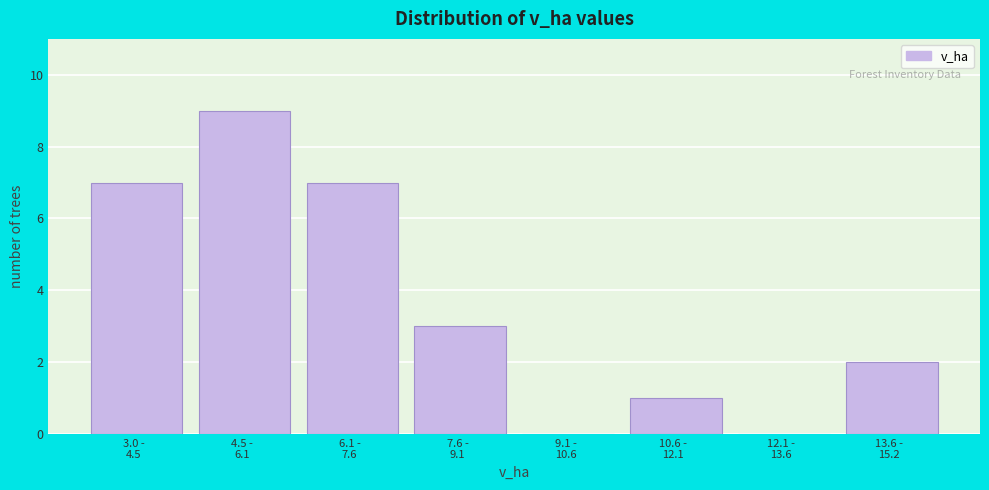

What is the sum of all values?

29